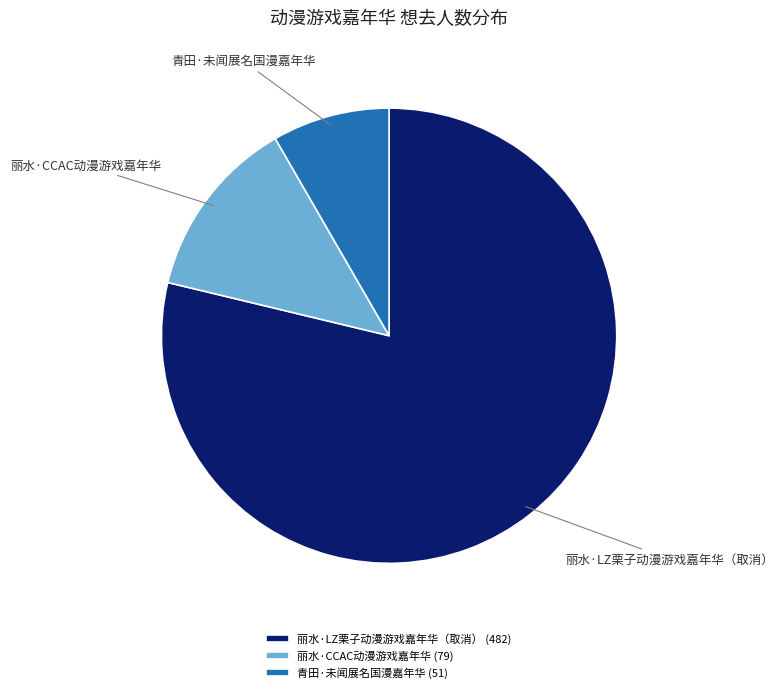

Does 丽水·LZ栗子动漫游戏嘉年华（取消） represent more than half of the total?

Yes